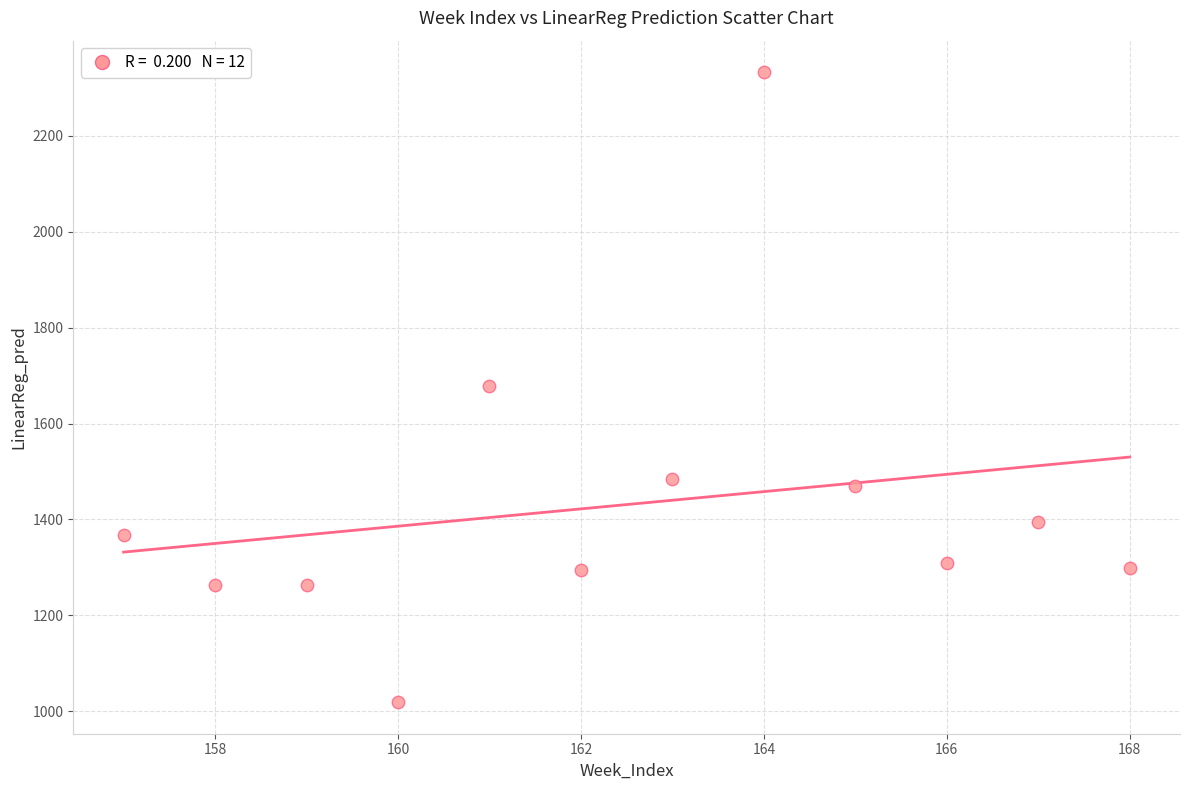

What is the average Y value?

1431.1